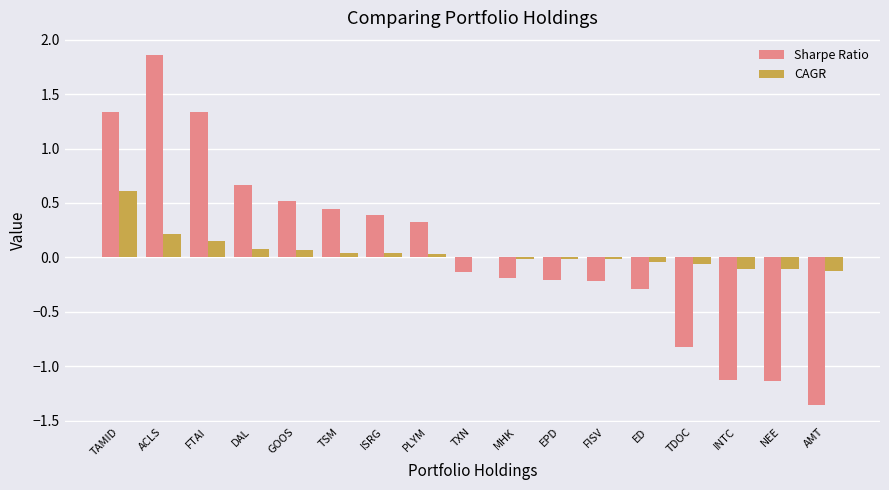

The CAGR series shows 0.0 at TXN. True or false?

True